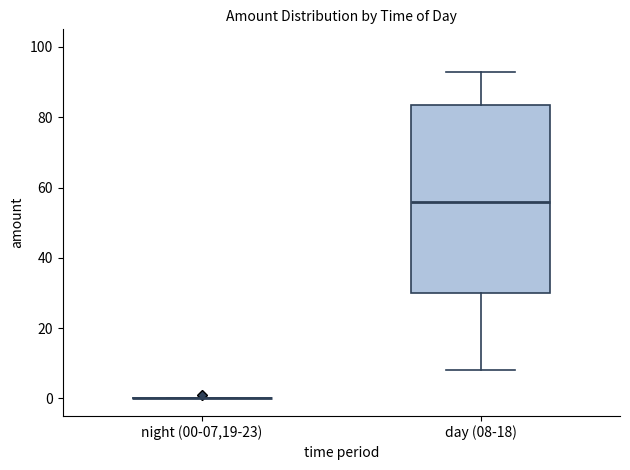

Where is the upper edge of the box for day (08-18) on the y-axis? The values are not printed on the chart, so give them approximately, as read against the axis.

84